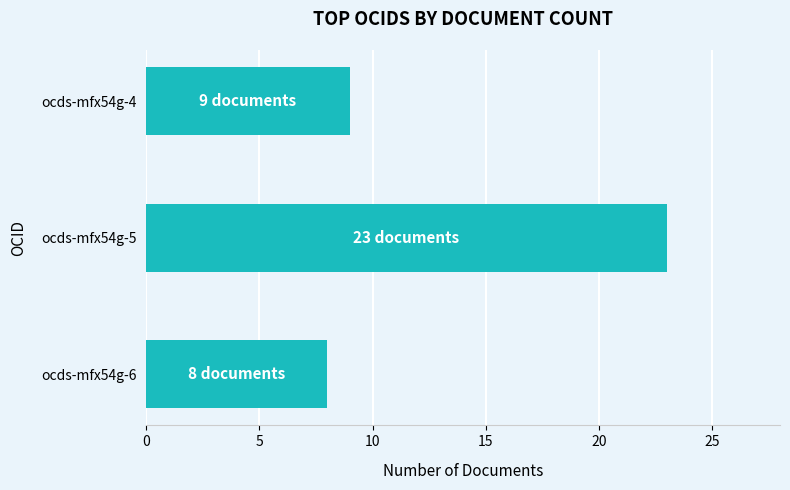

Reading bottom to top, extract all data points from this chart.

8	23	9